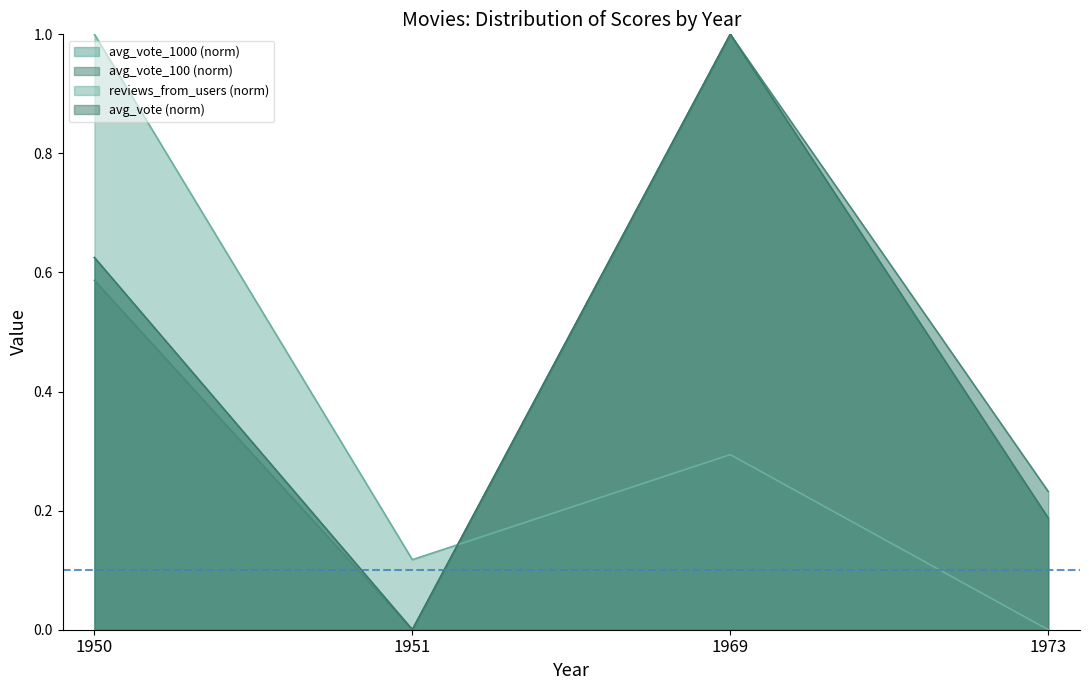

What is the value of the avg_vote_10 point at the 3rd from the left?

1.0